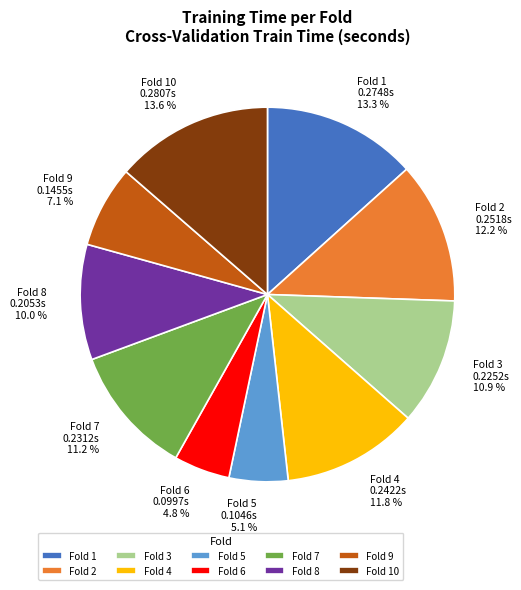

What portion of the pie excludes Fold 8?

90.0%